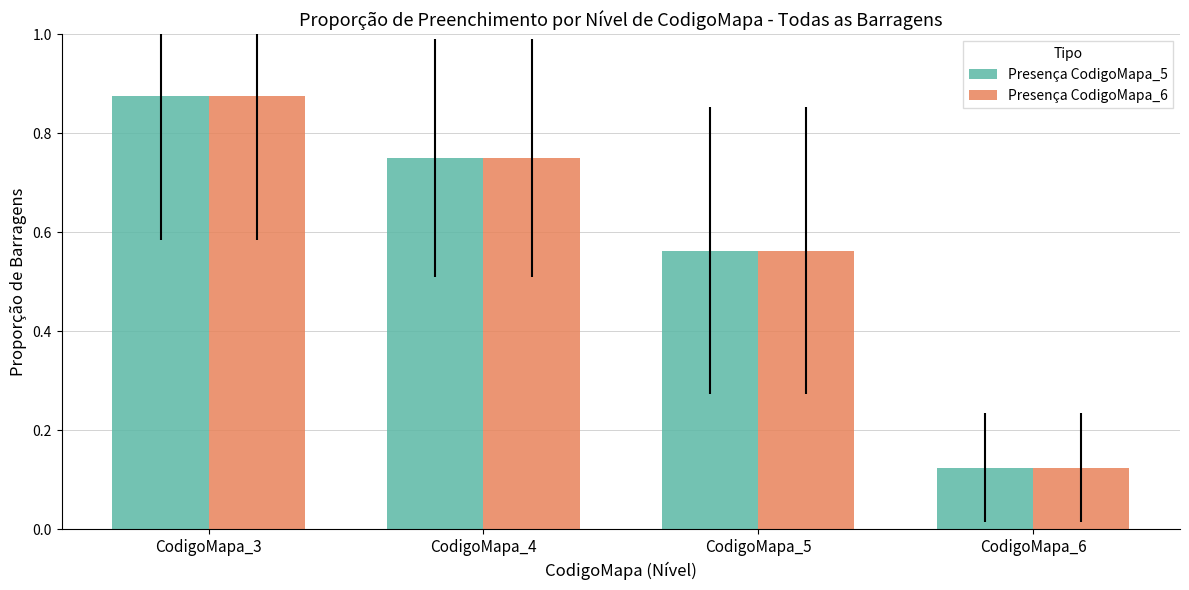

At which category is the sum across all series the highest?

CodigoMapa_3